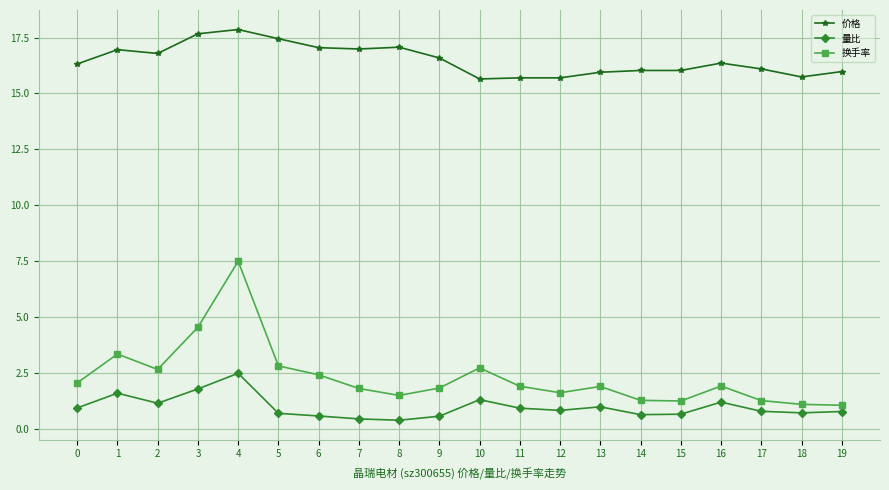

What value does the 价格 series have at 0?

16.3